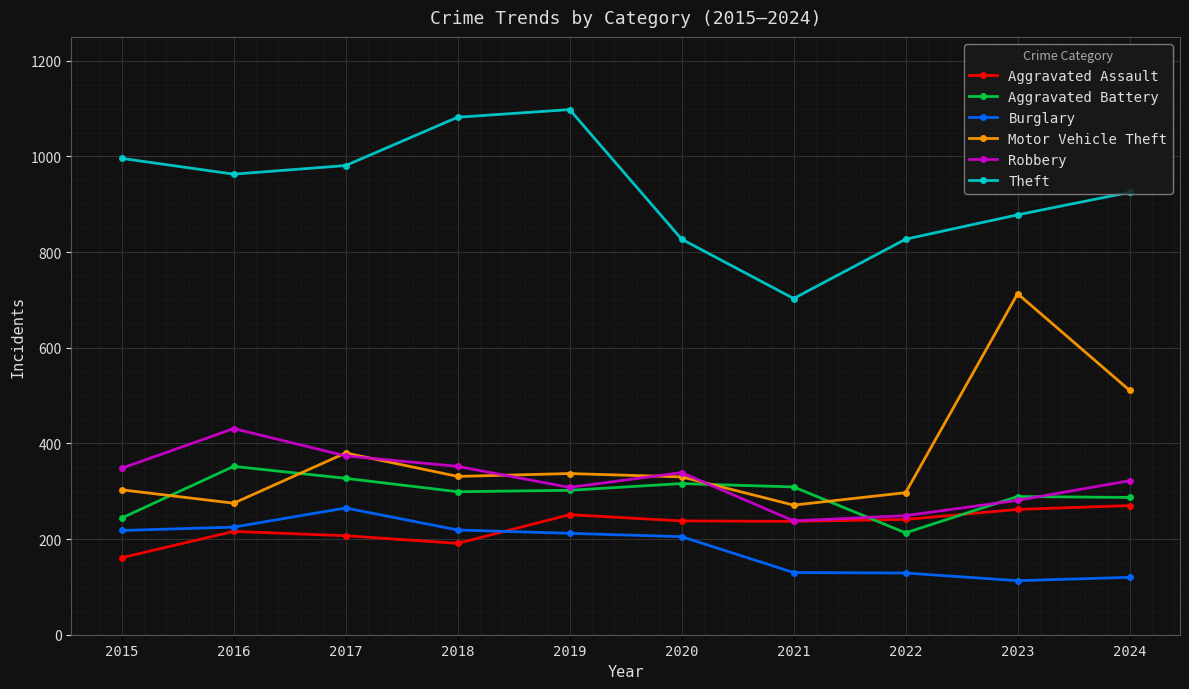

Which series changed the most between 2022 and 2023?

Motor Vehicle Theft